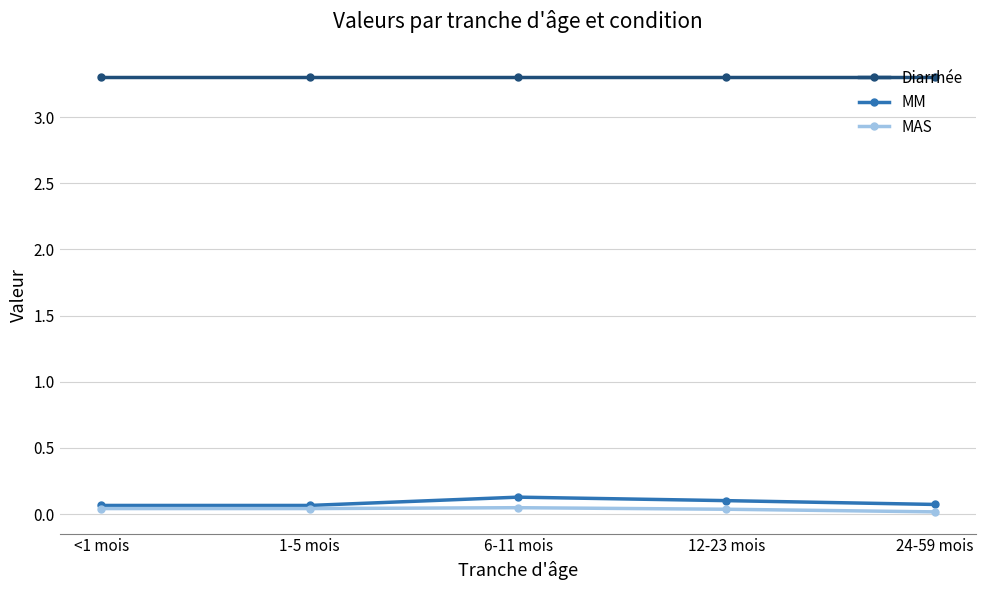

How many MAS values are between 0 and 1?

5